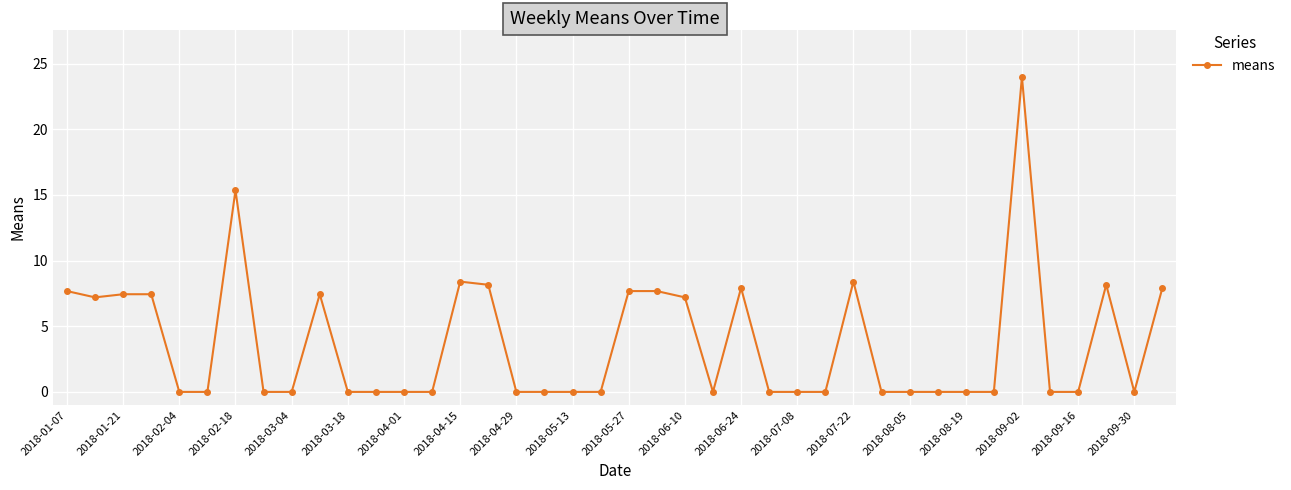

What is the difference between the maximum and minimum values?

24.0